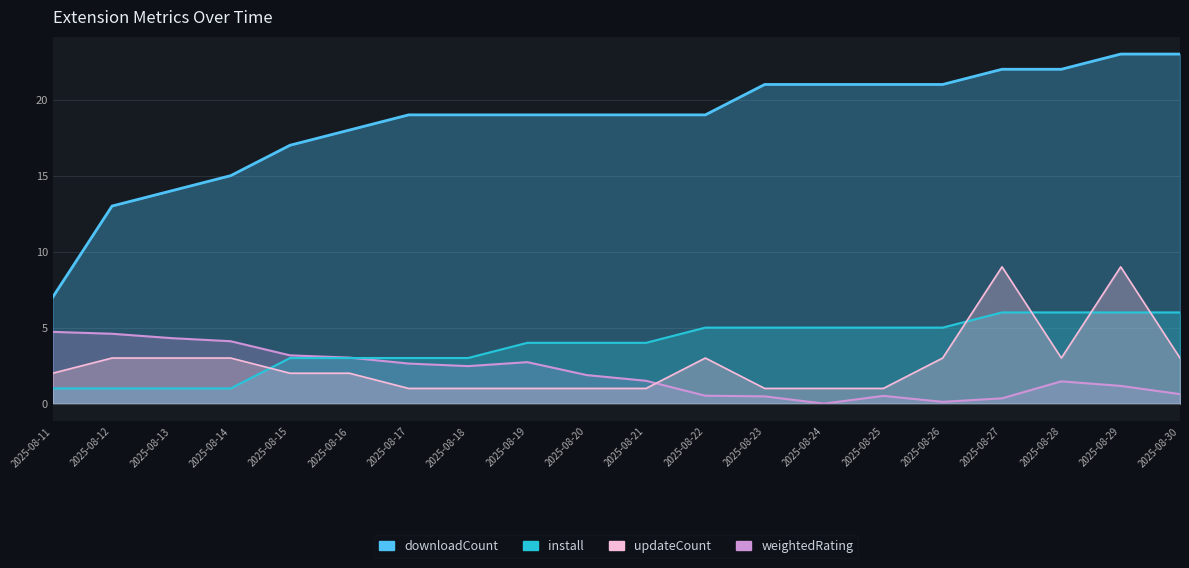

How many lines are shown in the chart?

4